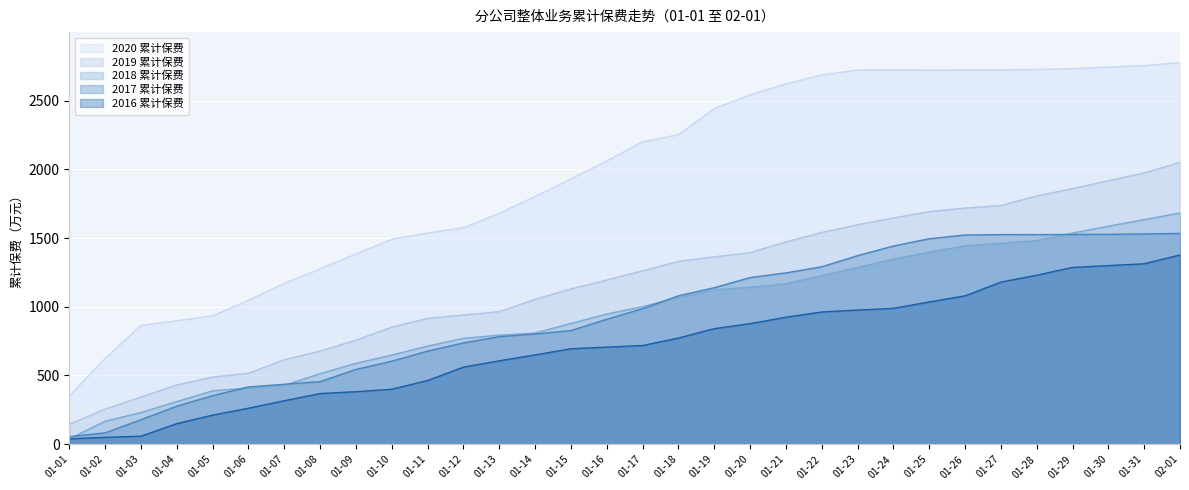

What are all the series names shown in the legend?

2020 累计保费, 2019 累计保费, 2018 累计保费, 2017 累计保费, 2016 累计保费